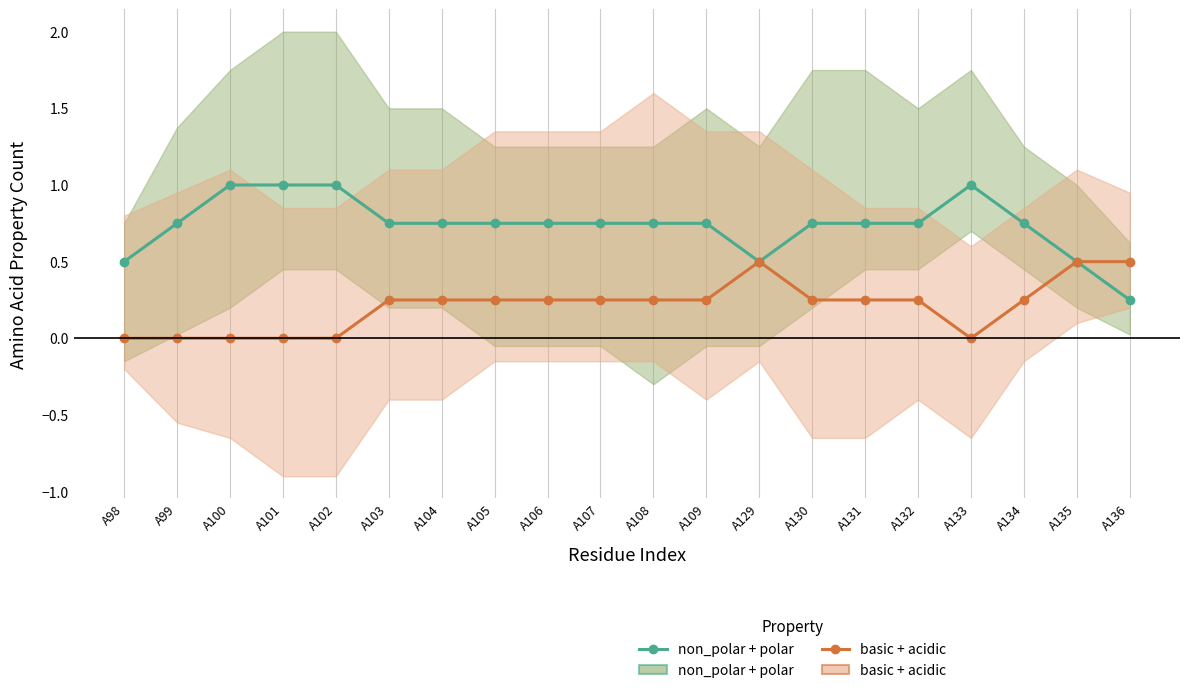

True or false: basic + acidic has a value of 0.2 at A131.

True